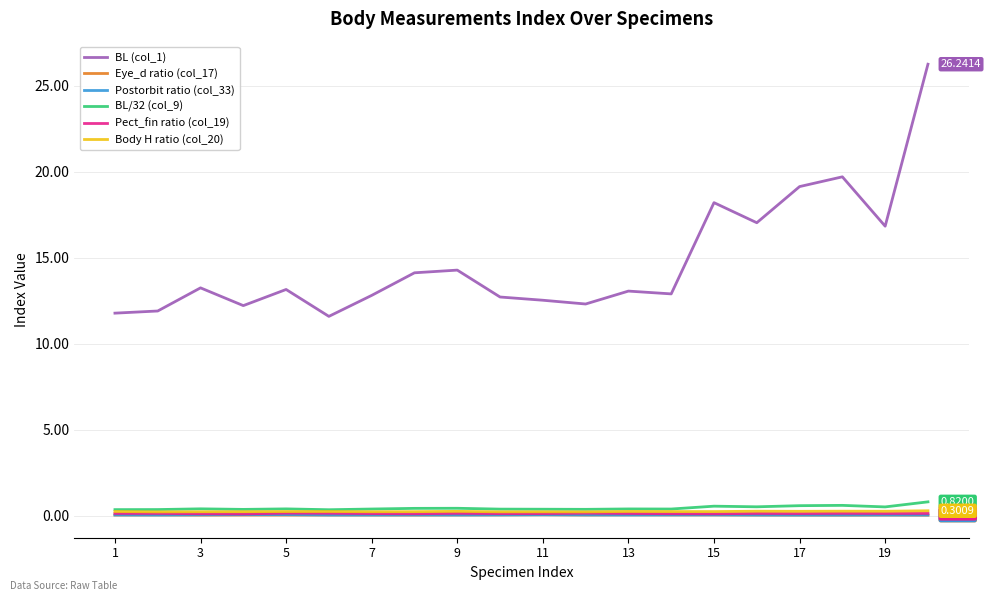

Which series has the largest range (max minus min)?

BL (col_1)